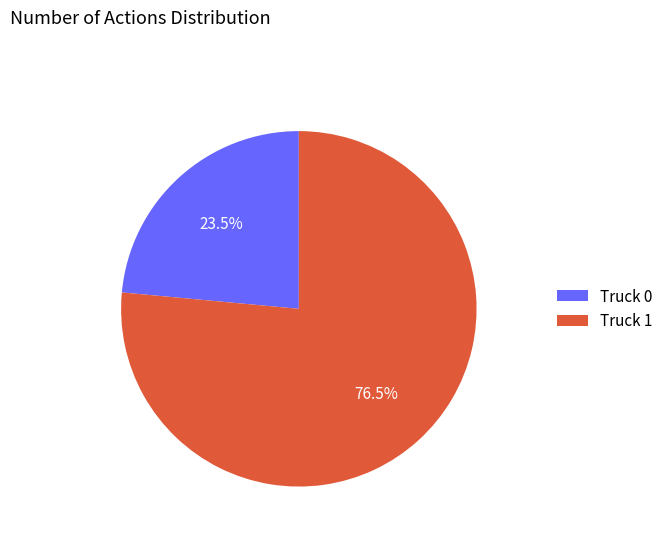

Is Truck 0 the majority of the pie?

No